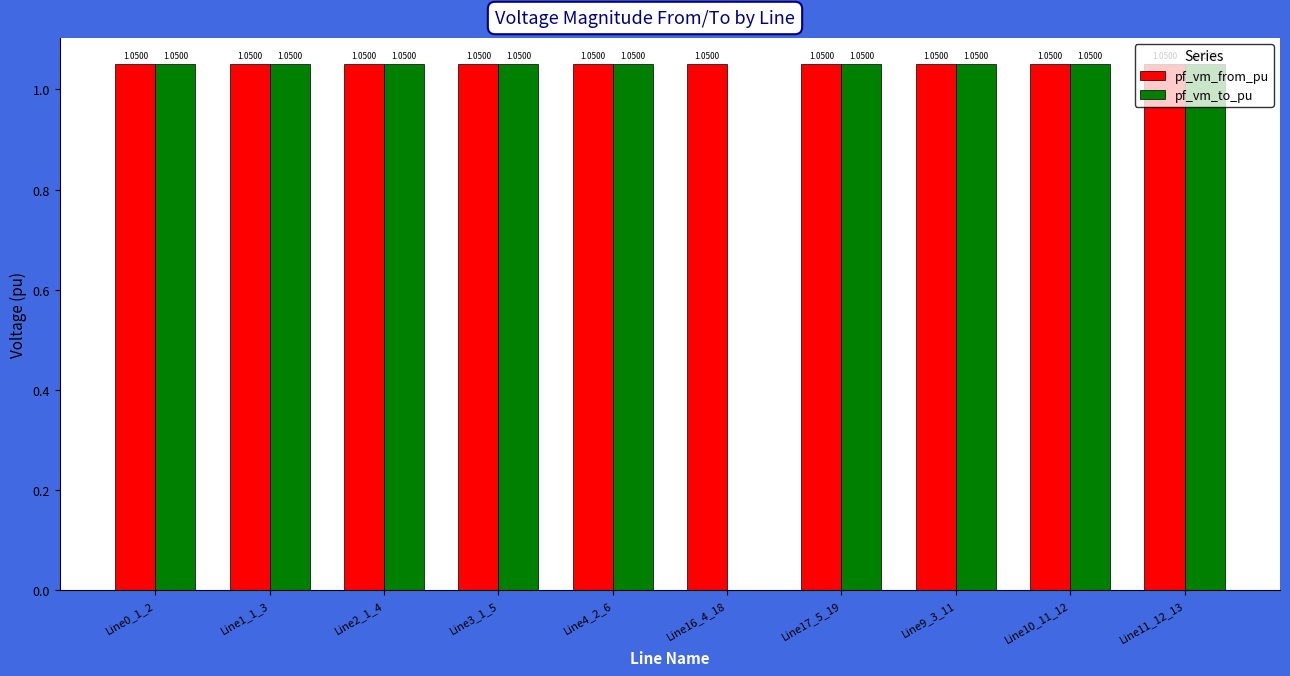

Which series has the largest total across all categories?

pf_vm_from_pu